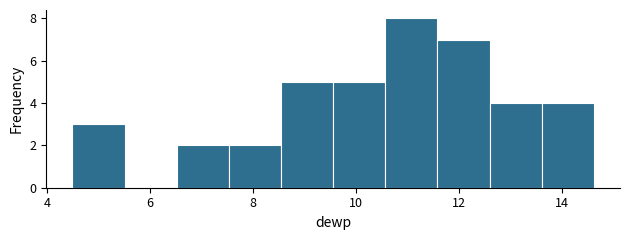

Reading left to right, list every bar in this chart as the range it spans on the x-axis followed by its height. Neither the bar edges nor the heights are printed on the chart, so give them approximately, as read against the axes.

4.4 to 5.6: 3
5.6 to 6.6: 0
6.6 to 7.6: 2
7.6 to 8.6: 2
8.6 to 9.6: 5
9.6 to 10.6: 5
10.6 to 11.6: 8
11.6 to 12.6: 7
12.6 to 13.6: 4
13.6 to 14.6: 4